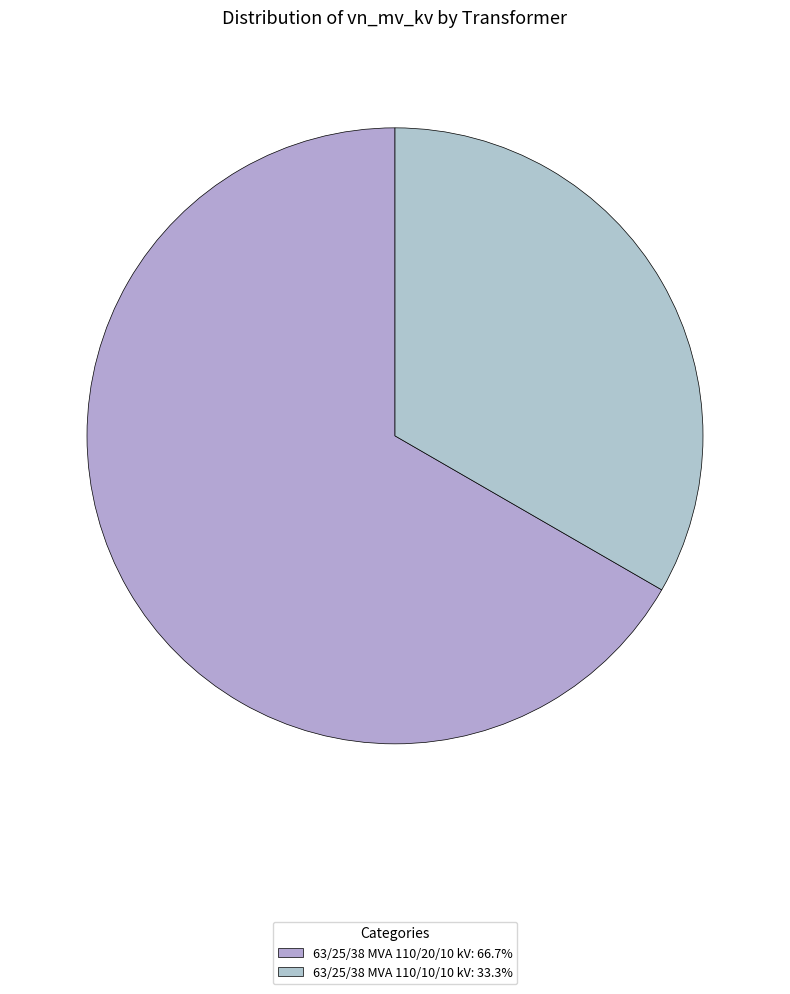

Rank the categories by value from lowest to highest.

63/25/38 MVA 110/10/10 kV, 63/25/38 MVA 110/20/10 kV